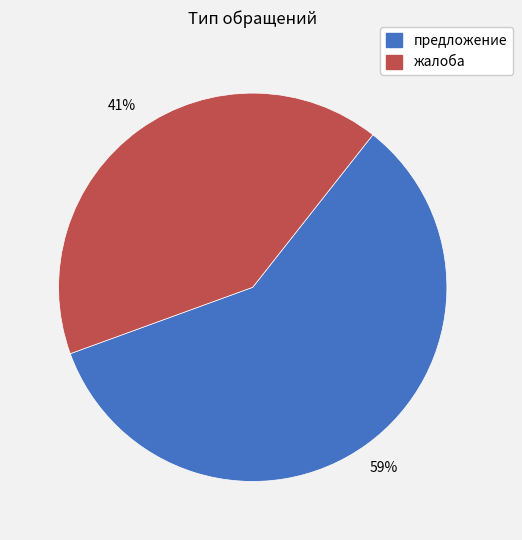

To the nearest percent, what portion does жалоба represent?

41%